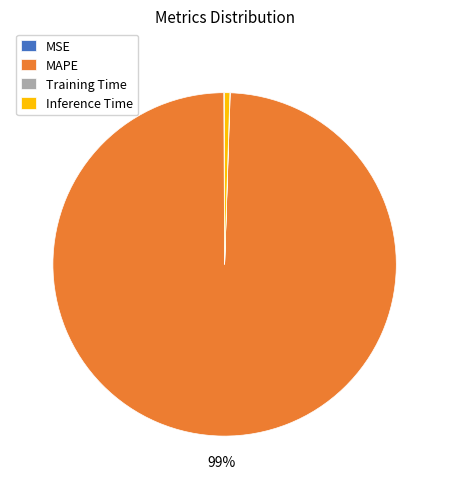

Is it true that Inference Time is 0% of the pie?

True